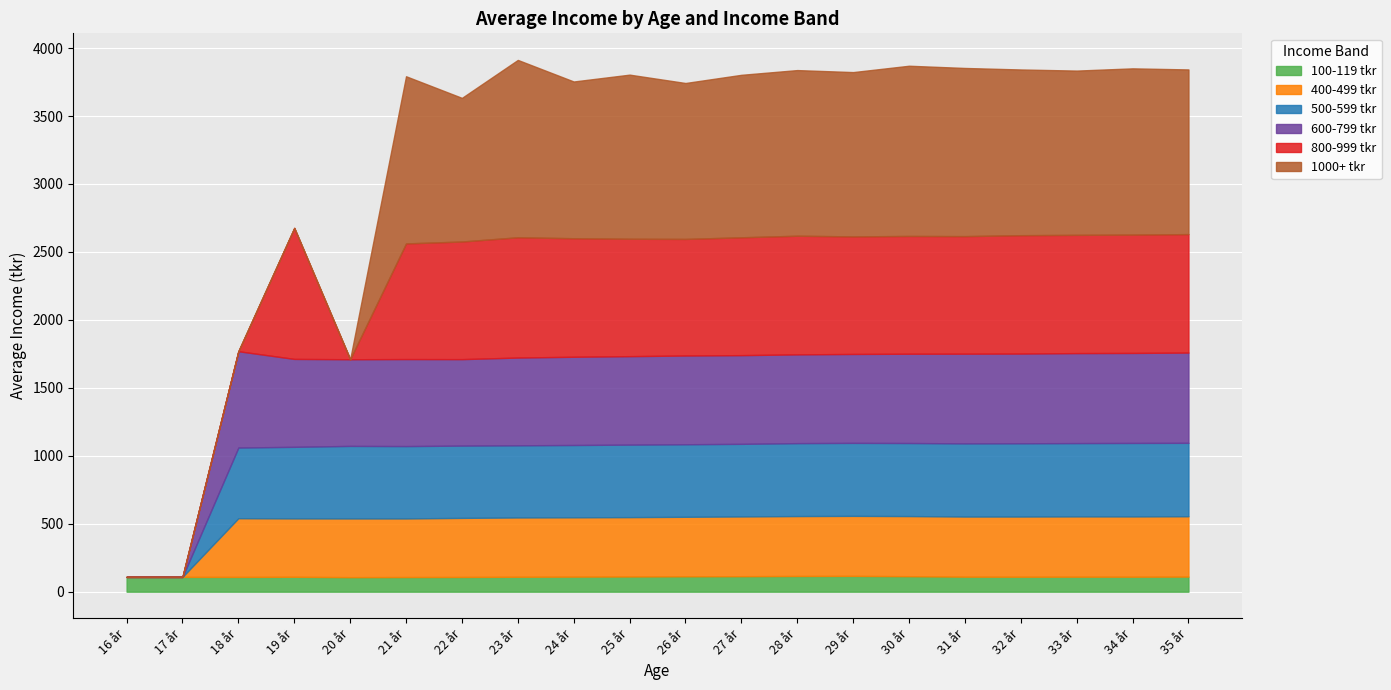

Reading left to right, what are all the values shown in this chart?

100-119 tkr: 16 år=109.0	17 år=108.9	18 år=108.8	19 år=109.8	20 år=107.1	21 år=107.9	22 år=108.5	23 år=109.9	24 år=110.9	25 år=111.9	26 år=113.3	27 år=114.1	28 år=115.7	29 år=116.3	30 år=114.1	31 år=110.5	32 år=110.2	33 år=110.5	34 år=110.3	35 år=111.1
400-499 tkr: 16 år=0.0	17 år=0.0	18 år=431.9	19 år=429.5	20 år=431.9	21 år=431.1	22 år=434.6	23 år=436.3	24 år=436.4	25 år=436.7	26 år=437.9	27 år=439.6	28 år=440.8	29 år=441.6	30 år=442.3	31 år=442.5	32 år=442.9	33 år=443.5	34 år=443.5	35 år=444.1
500-599 tkr: 16 år=0.0	17 år=0.0	18 år=520.0	19 år=526.7	20 år=533.7	21 år=532.4	22 år=531.9	23 år=531.0	24 år=532.1	25 år=533.6	26 år=533.7	27 år=534.2	28 år=536.6	29 år=537.1	30 år=537.6	31 år=538.4	32 år=539.0	33 år=539.4	34 år=540.7	35 år=540.2
600-799 tkr: 16 år=0.0	17 år=0.0	18 år=708.8	19 år=646.8	20 år=637.7	21 år=640.3	22 år=636.2	23 år=645.7	24 år=649.3	25 år=650.9	26 år=653.0	27 år=652.7	28 år=653.1	29 år=654.3	30 år=657.0	31 år=660.0	32 år=660.1	33 år=662.2	34 år=662.3	35 år=664.1
800-999 tkr: 16 år=0.0	17 år=0.0	18 år=0.0	19 år=963.9	20 år=0.0	21 år=850.9	22 år=865.5	23 år=884.9	24 år=872.1	25 år=863.9	26 år=857.8	27 år=867.1	28 år=873.0	29 år=865.0	30 år=866.5	31 år=864.9	32 år=871.0	33 år=870.0	34 år=870.6	35 år=871.7
1000+ tkr: 16 år=0.0	17 år=0.0	18 år=0.0	19 år=0.0	20 år=0.0	21 år=1230.0	22 år=1056.8	23 år=1305.0	24 år=1153.3	25 år=1207.5	26 år=1147.3	27 år=1195.5	28 år=1218.8	29 år=1208.9	30 år=1252.5	31 år=1237.3	32 år=1219.3	33 år=1208.7	34 år=1223.3	35 år=1211.6